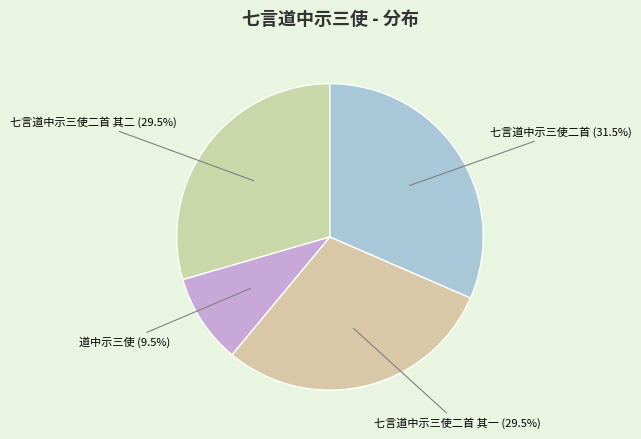

Does 道中示三使 account for over 50% of the chart?

No